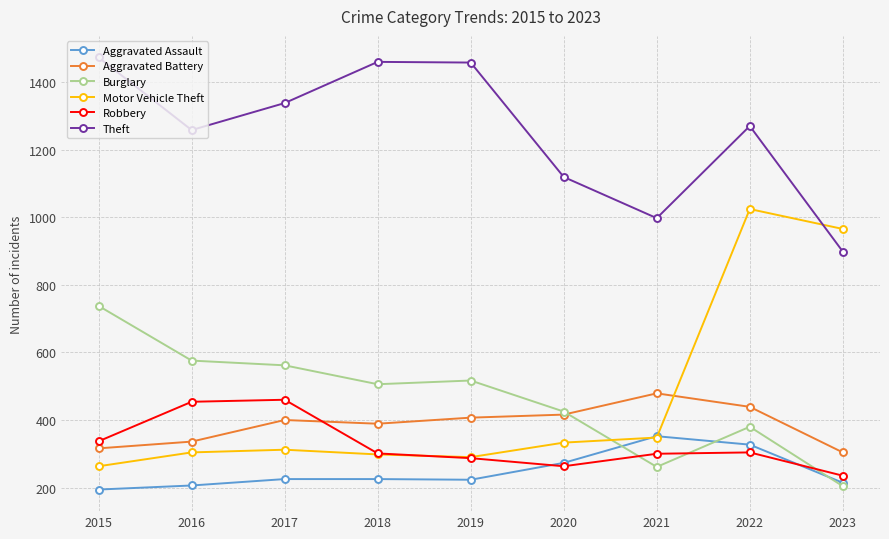

What is the total value across all series at 2021?

2738